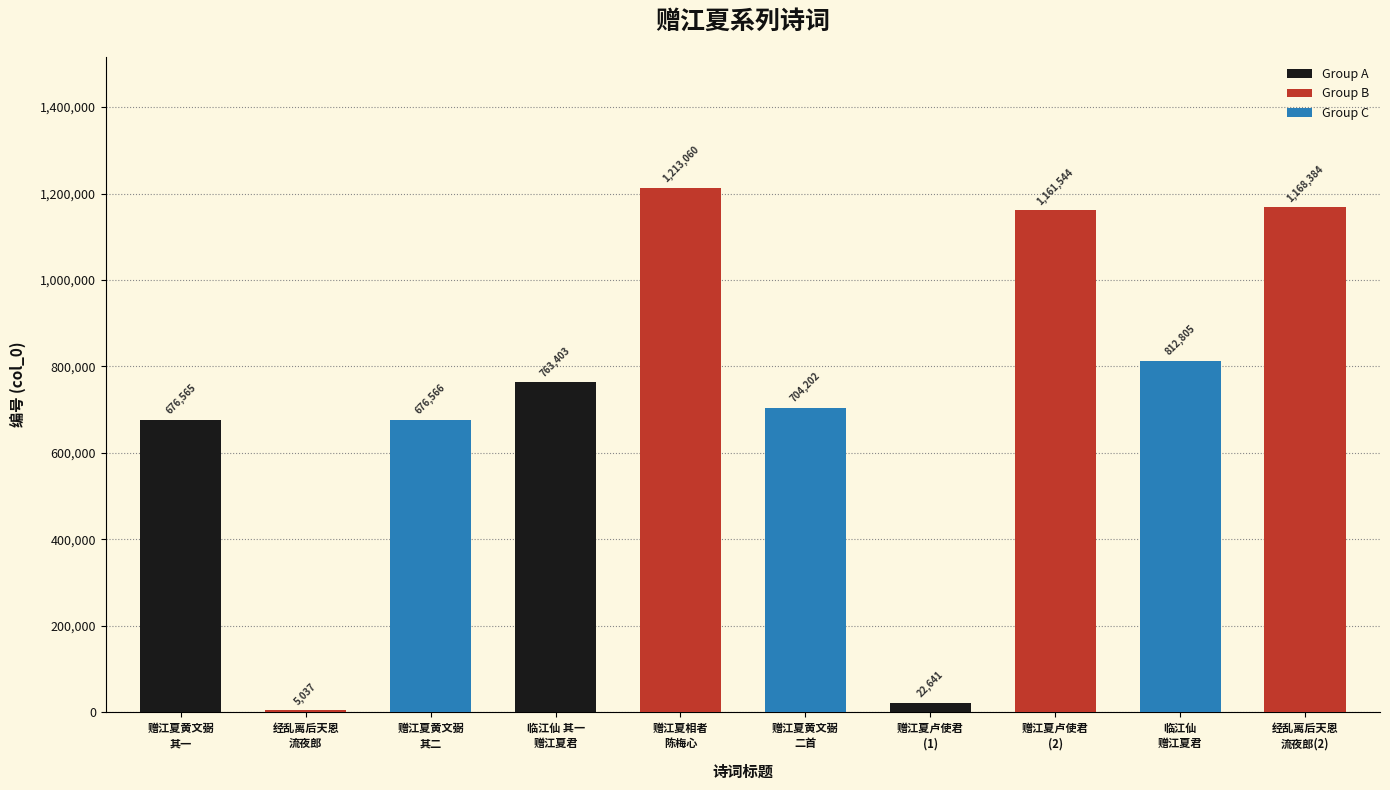

What is the average value?

720421